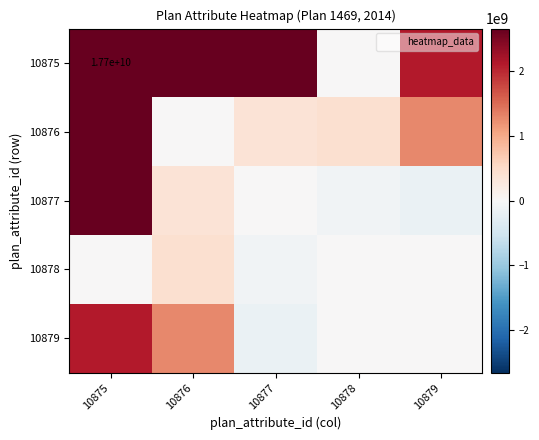

What is the greatest value displayed?

17744186898